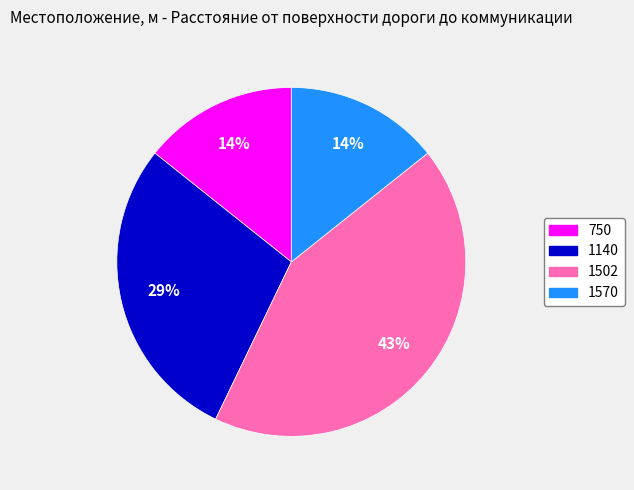

Do 1570 and 1140 together represent more than half of the pie?

No